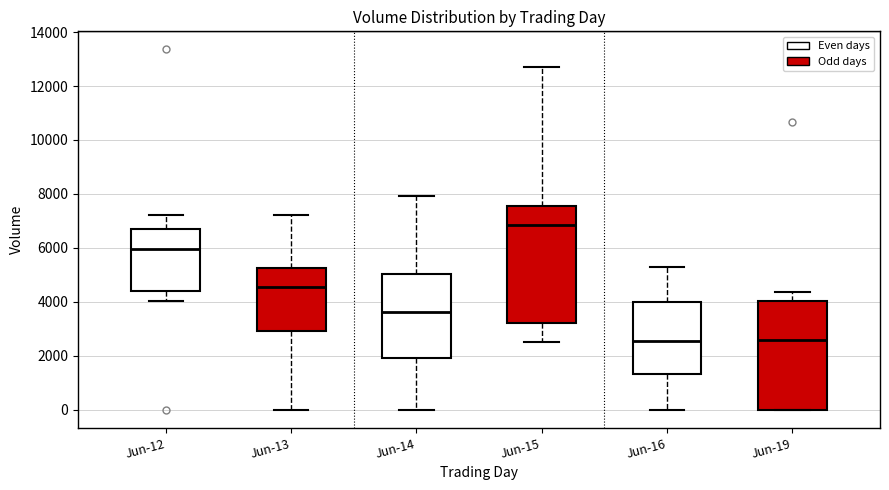

Reading left to right, read every box against the y-axis: the position of its median line, the range the box covers, and the ends of its whiskers. The values are not printed on the chart, so give them approximately, as read against the axis.

Jun-12: median 6000, box 4400 to 6800, whiskers 4000 to 7200
Jun-13: median 4600, box 3000 to 5200, whiskers 0 to 7200
Jun-14: median 3600, box 2000 to 5000, whiskers 0 to 8000
Jun-15: median 6800, box 3200 to 7600, whiskers 2600 to 12800
Jun-16: median 2600, box 1400 to 4000, whiskers 0 to 5200
Jun-19: median 2600, box 0 to 4000, whiskers 0 to 4400